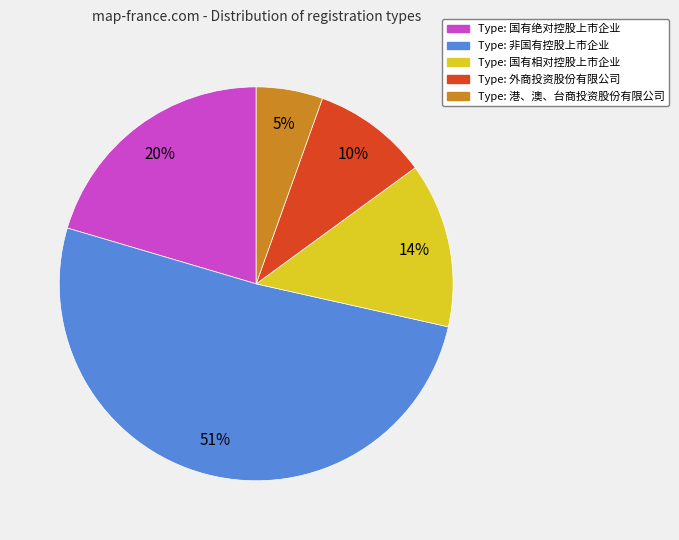

Is there any slice that represents more than half of the pie?

Yes